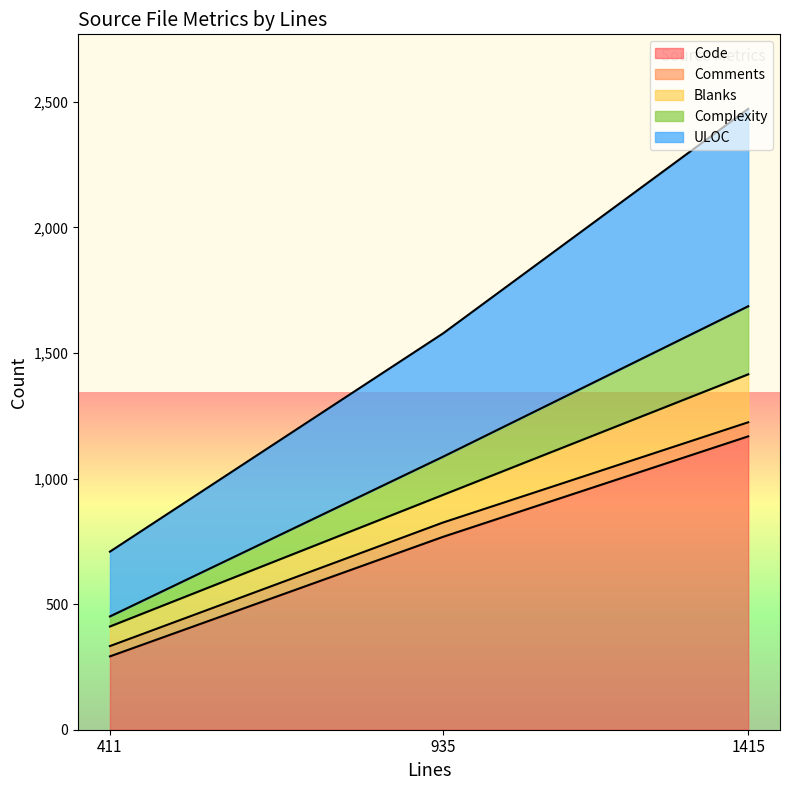

What is the difference between the highest and lowest values at 411?

252